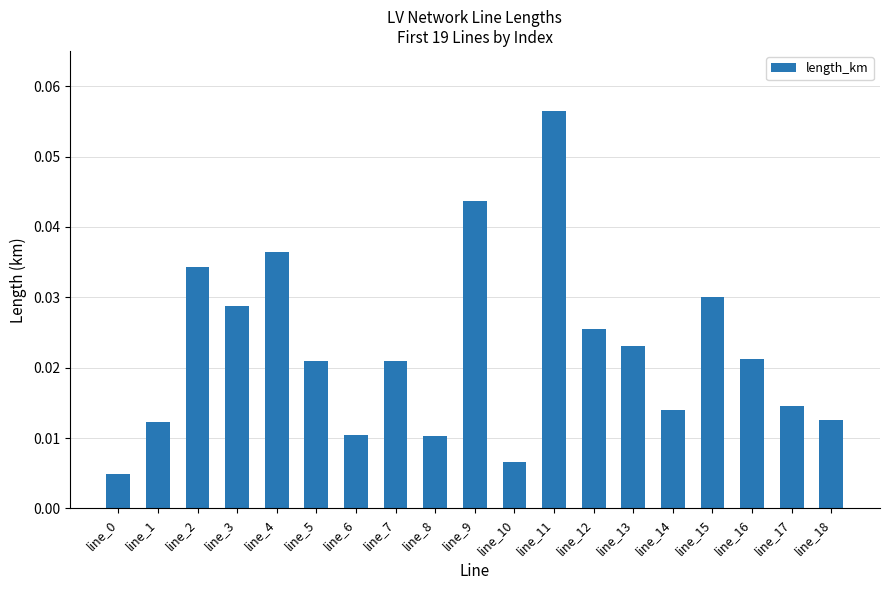

True or false: the data shows 0.1 at line_2.

False